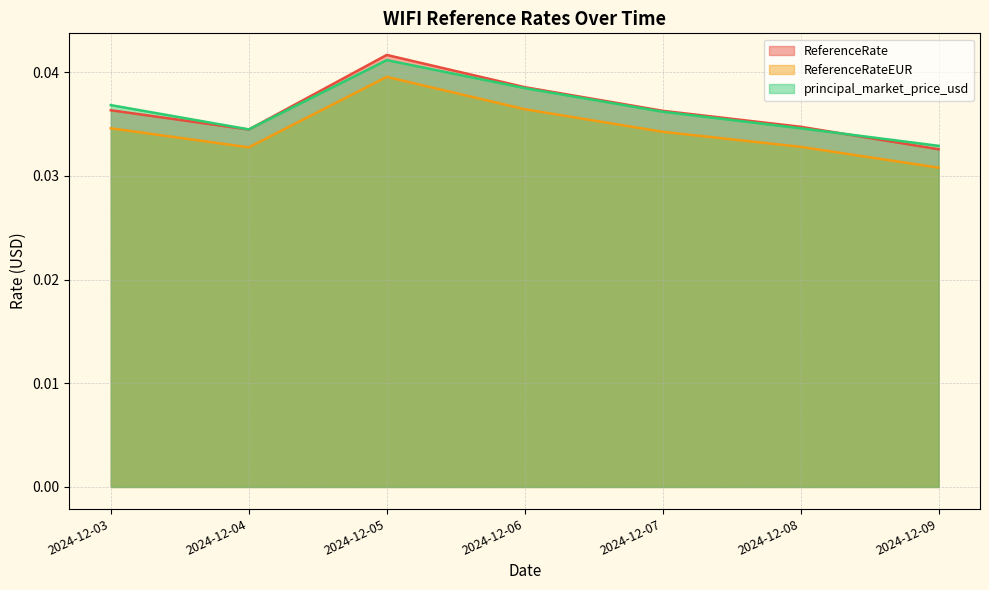

The value of ReferenceRateEUR at 2024-12-05 is 0.1. True or false?

False